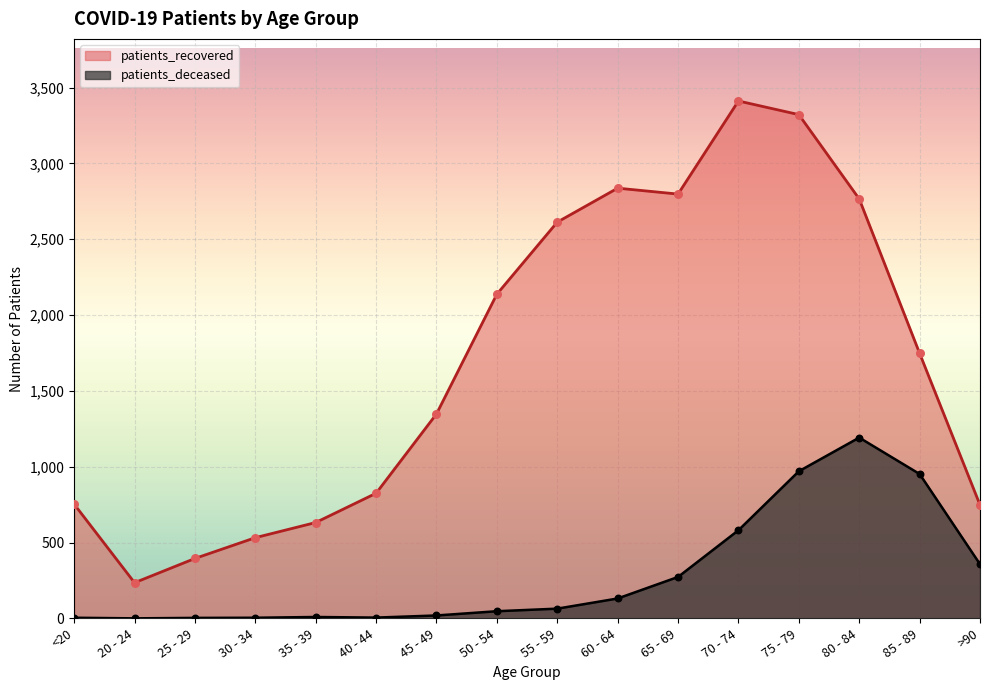

Which series contains the highest Y value?

patients_recovered